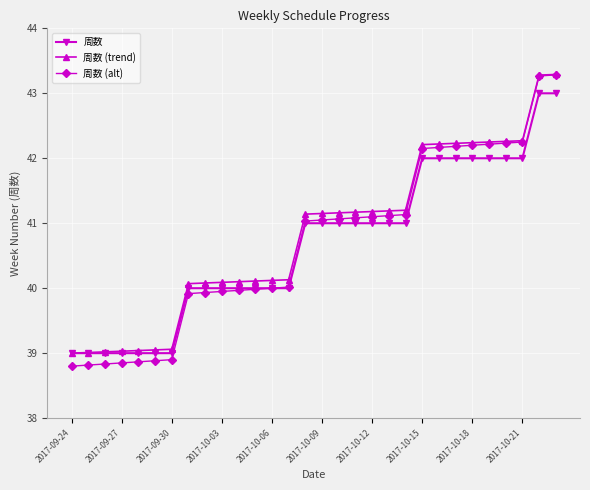

What is the smallest value displayed?

38.8